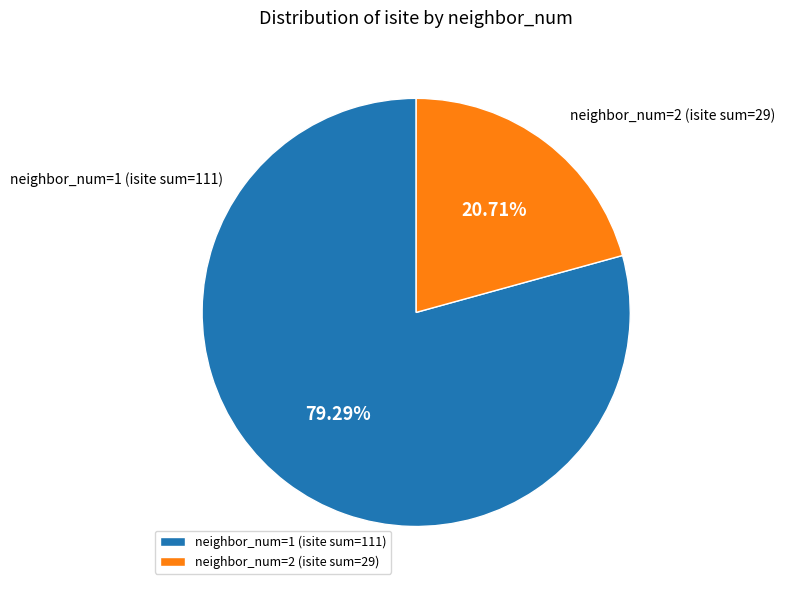

To the nearest percent, what is the difference between the largest and smallest slice percentages?

59%